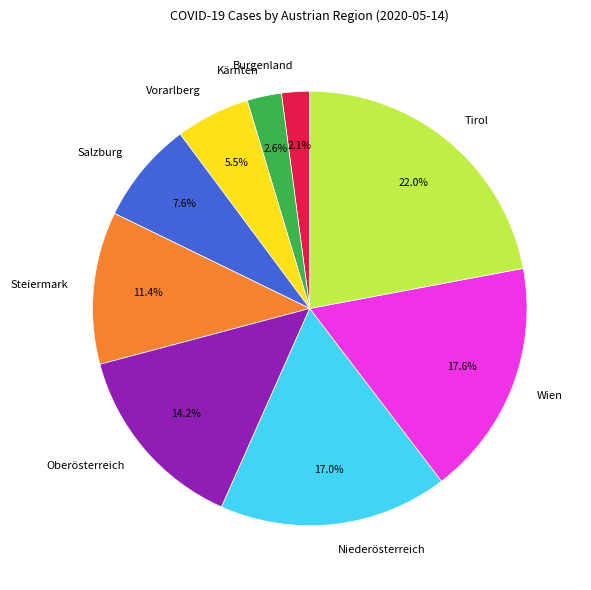

Between Salzburg and Oberösterreich, which is larger?

Oberösterreich